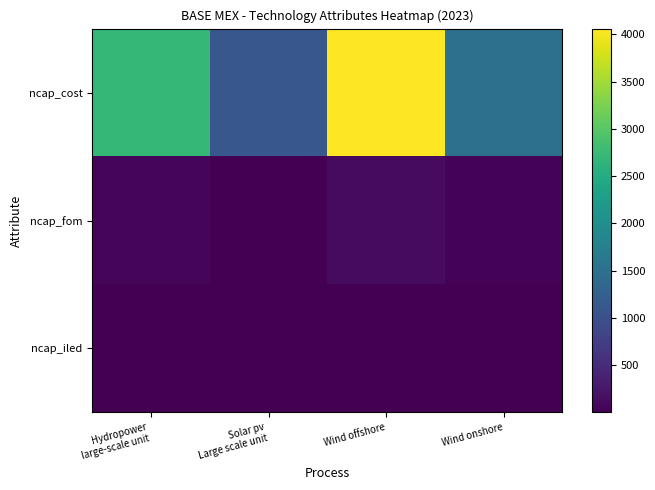

At which category is the sum across all series the highest?

Wind offshore